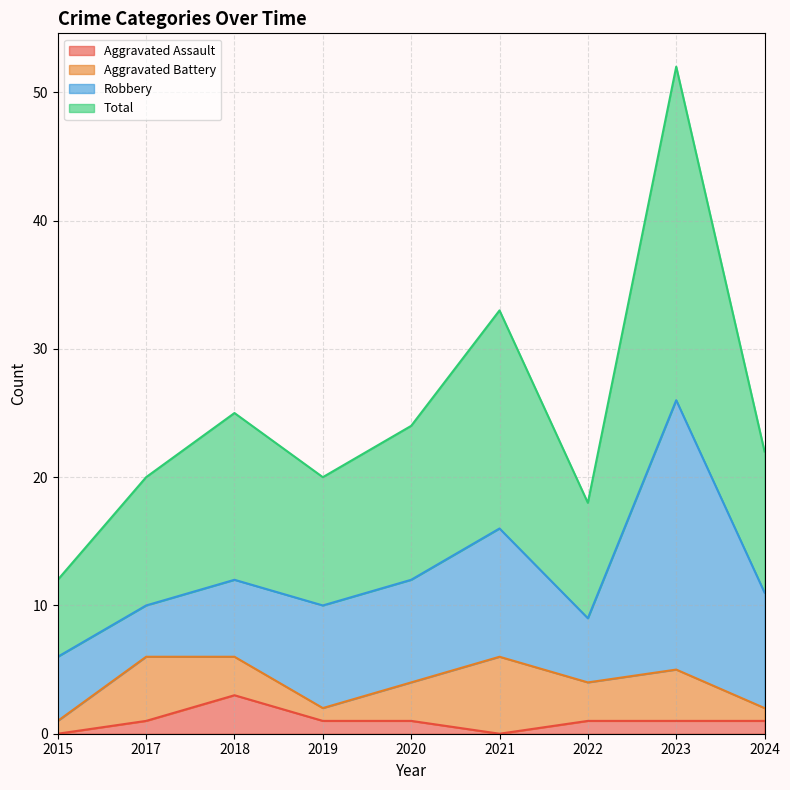

The Aggravated Assault series shows 0 at 2015. True or false?

True